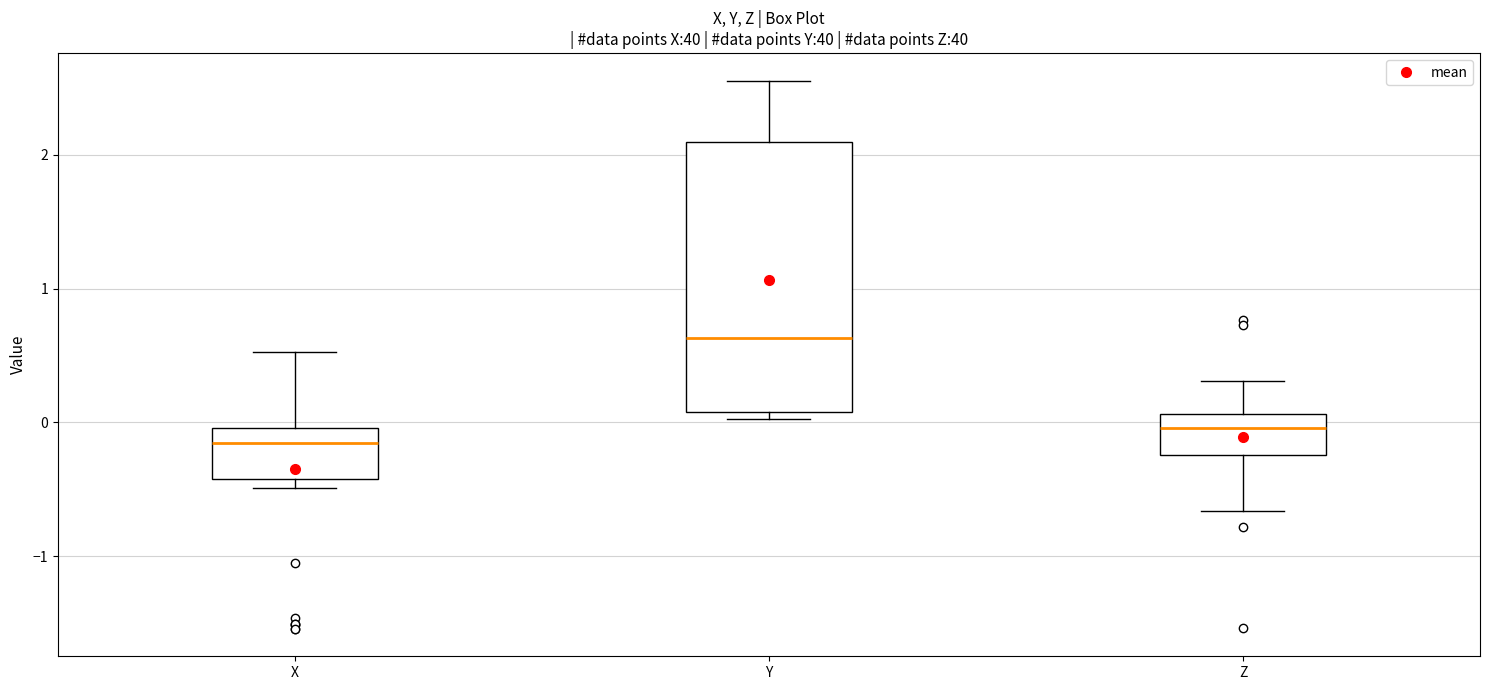

Where does the median line of the box for Y sit on the y-axis? The values are not printed on the chart, so give them approximately, as read against the axis.

0.6